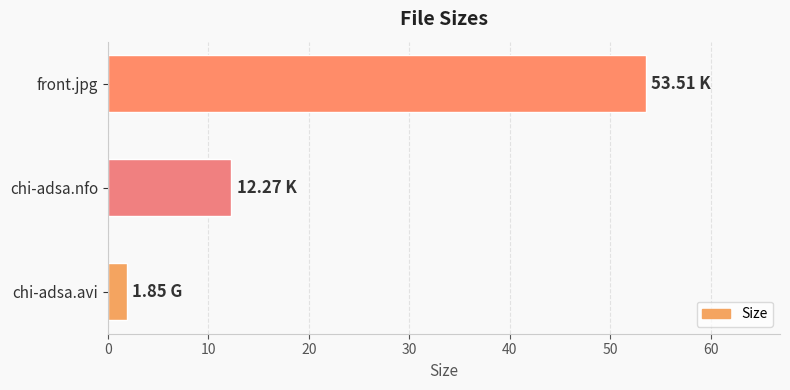

List the labels in order of value, smallest first.

chi-adsa.avi, chi-adsa.nfo, front.jpg